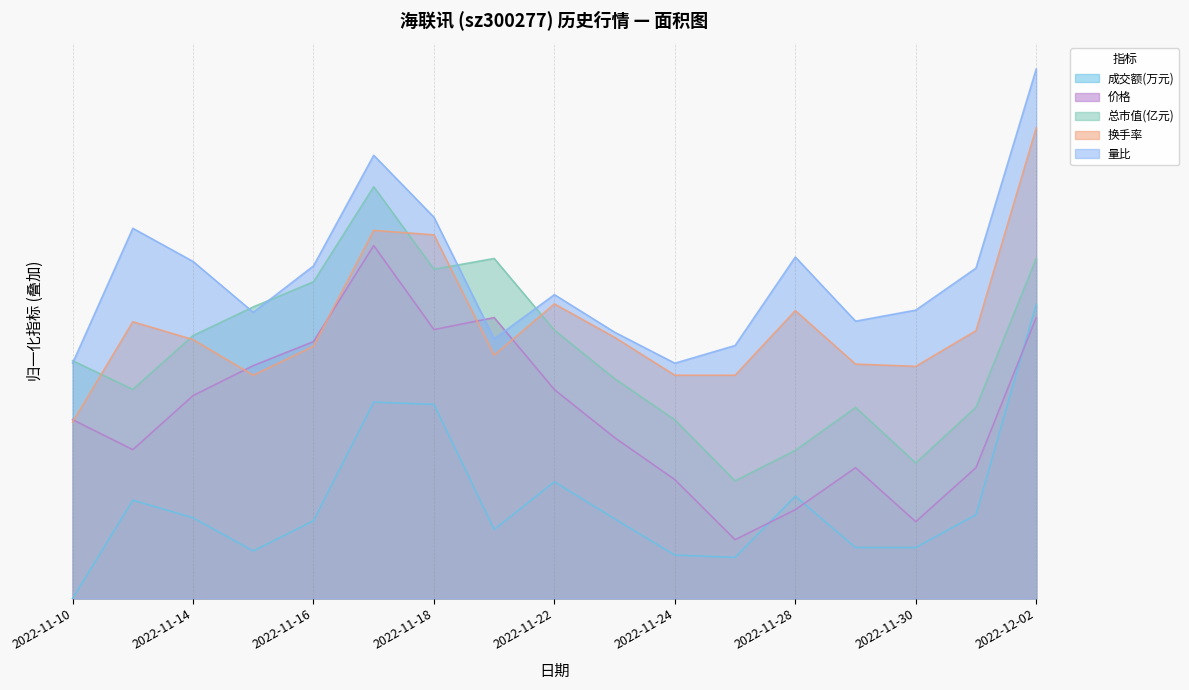

Which series has the largest total across all categories?

量比